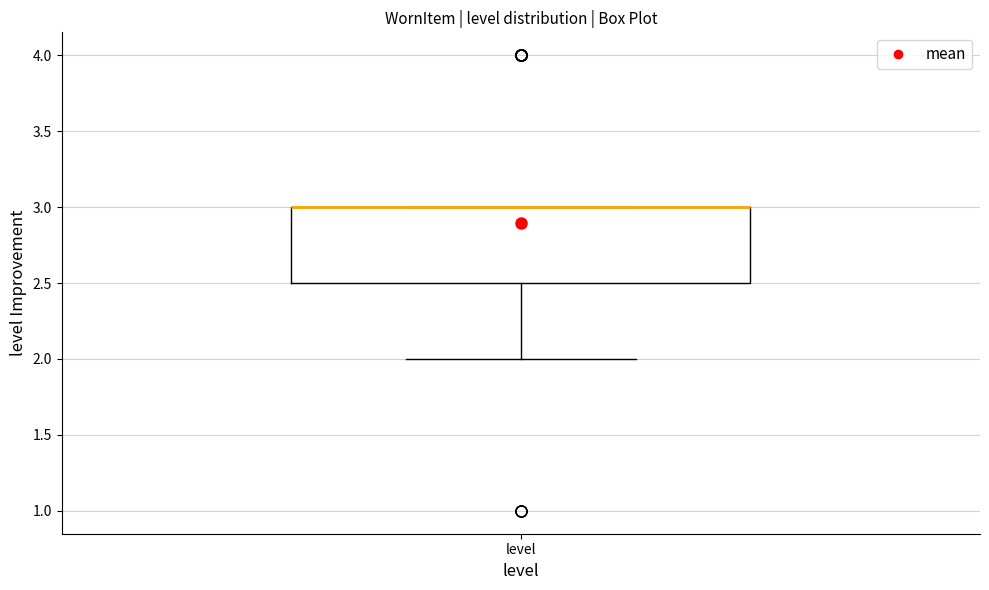

Transcribe this box plot: give where the median line is, the range the box spans, and where the two whiskers end, as read against the y-axis. The values are not printed on the chart, so give them approximately, as read against the axis.

median 3.0 (drawn on the box's upper edge), box 2.5 to 3.0, whiskers 2.0 to 3.0